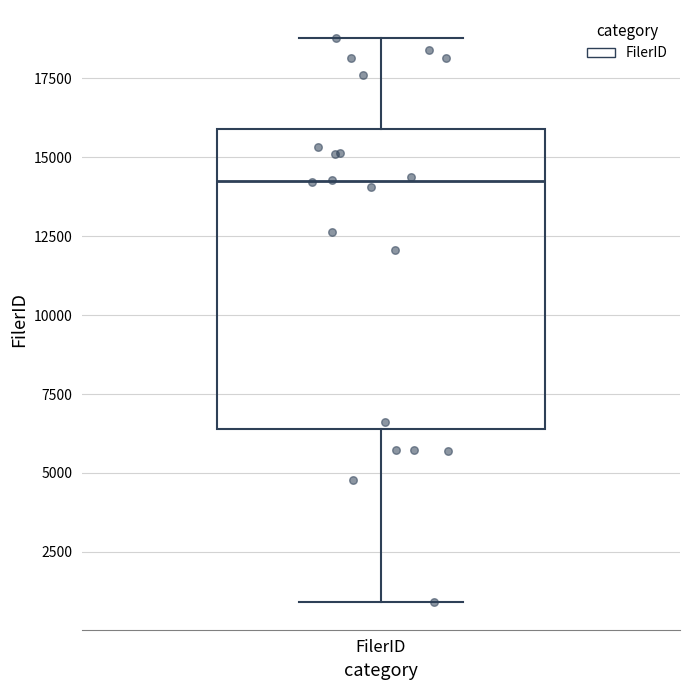

Transcribe this box plot: give where the median line is, the range the box spans, and where the two whiskers end, as read against the y-axis. The values are not printed on the chart, so give them approximately, as read against the axis.

median 14000, box 6500 to 16000, whiskers 1000 to 19000